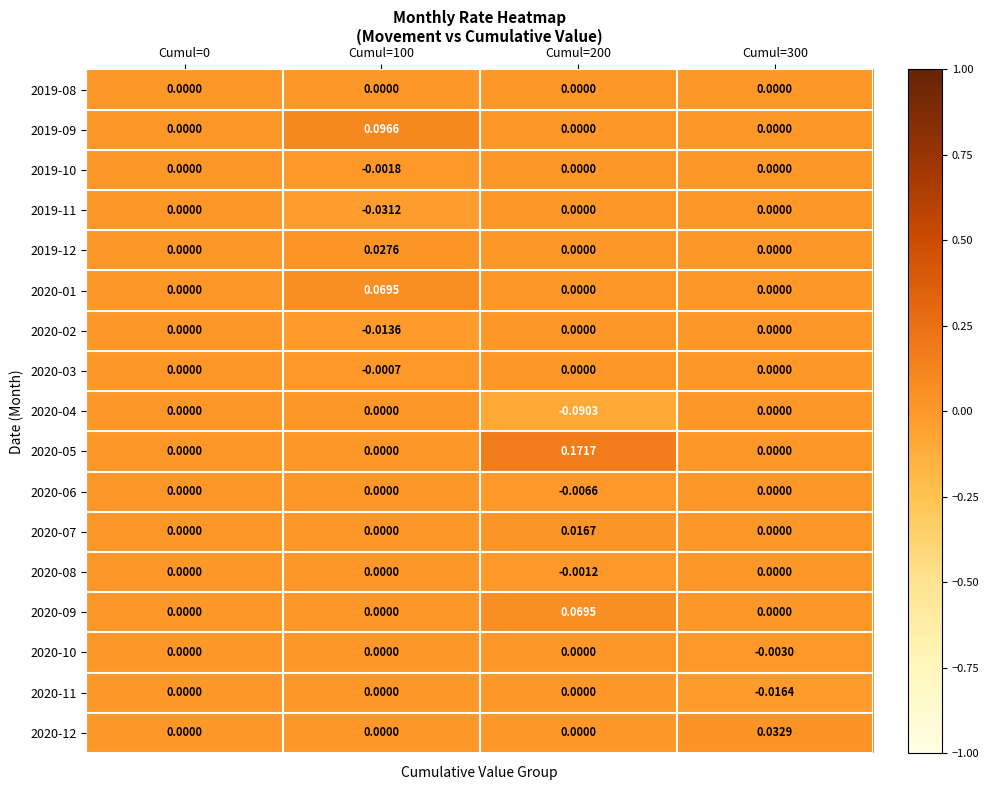

Reading left to right, extract all data points from this chart.

2019-08: Cumul=0=0.0	Cumul=100=0.0	Cumul=200=0.0	Cumul=300=0.0
2019-09: Cumul=0=0.0	Cumul=100=0.1	Cumul=200=0.0	Cumul=300=0.0
2019-10: Cumul=0=0.0	Cumul=100=-0.0	Cumul=200=0.0	Cumul=300=0.0
2019-11: Cumul=0=0.0	Cumul=100=-0.0	Cumul=200=0.0	Cumul=300=0.0
2019-12: Cumul=0=0.0	Cumul=100=0.0	Cumul=200=0.0	Cumul=300=0.0
2020-01: Cumul=0=0.0	Cumul=100=0.1	Cumul=200=0.0	Cumul=300=0.0
2020-02: Cumul=0=0.0	Cumul=100=-0.0	Cumul=200=0.0	Cumul=300=0.0
2020-03: Cumul=0=0.0	Cumul=100=-0.0	Cumul=200=0.0	Cumul=300=0.0
2020-04: Cumul=0=0.0	Cumul=100=0.0	Cumul=200=-0.1	Cumul=300=0.0
2020-05: Cumul=0=0.0	Cumul=100=0.0	Cumul=200=0.2	Cumul=300=0.0
2020-06: Cumul=0=0.0	Cumul=100=0.0	Cumul=200=-0.0	Cumul=300=0.0
2020-07: Cumul=0=0.0	Cumul=100=0.0	Cumul=200=0.0	Cumul=300=0.0
2020-08: Cumul=0=0.0	Cumul=100=0.0	Cumul=200=-0.0	Cumul=300=0.0
2020-09: Cumul=0=0.0	Cumul=100=0.0	Cumul=200=0.1	Cumul=300=0.0
2020-10: Cumul=0=0.0	Cumul=100=0.0	Cumul=200=0.0	Cumul=300=-0.0
2020-11: Cumul=0=0.0	Cumul=100=0.0	Cumul=200=0.0	Cumul=300=-0.0
2020-12: Cumul=0=0.0	Cumul=100=0.0	Cumul=200=0.0	Cumul=300=0.0